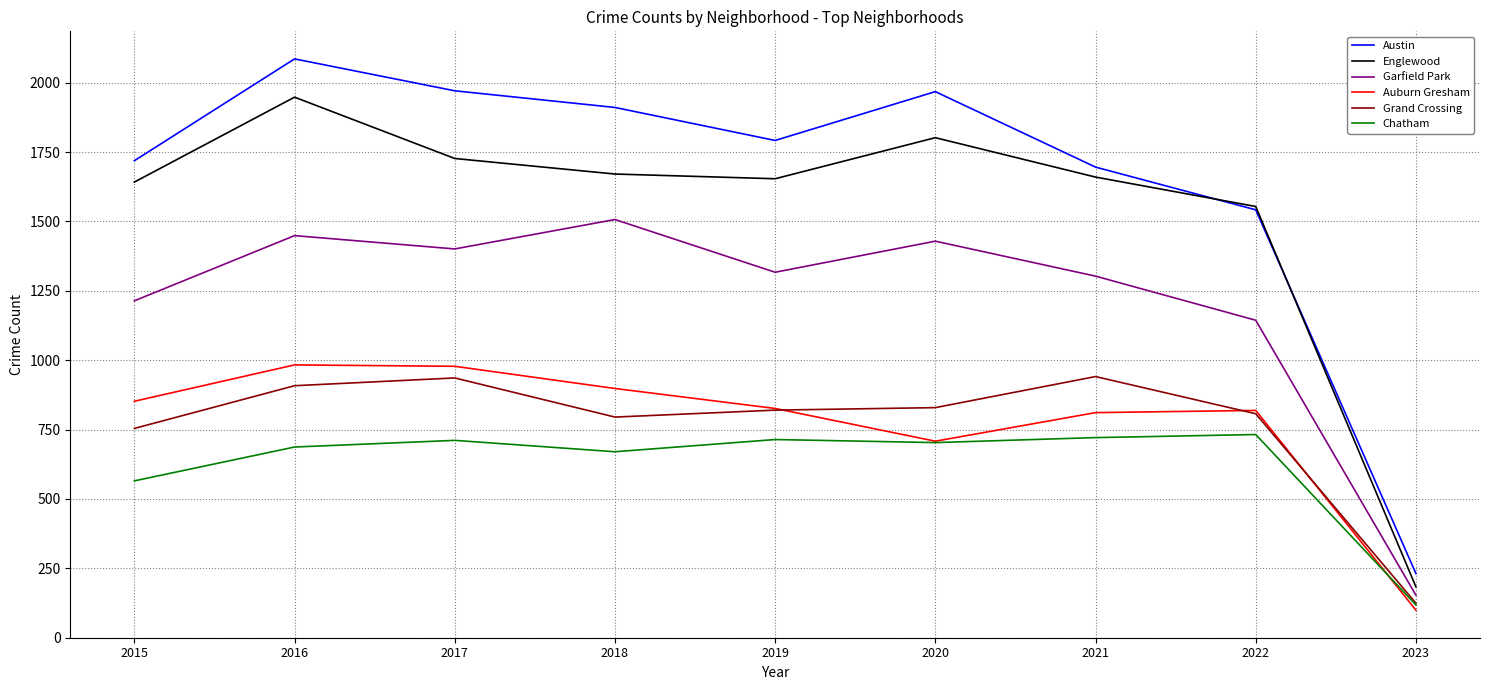

True or false: Auburn Gresham and Englewood cross at least once.

False